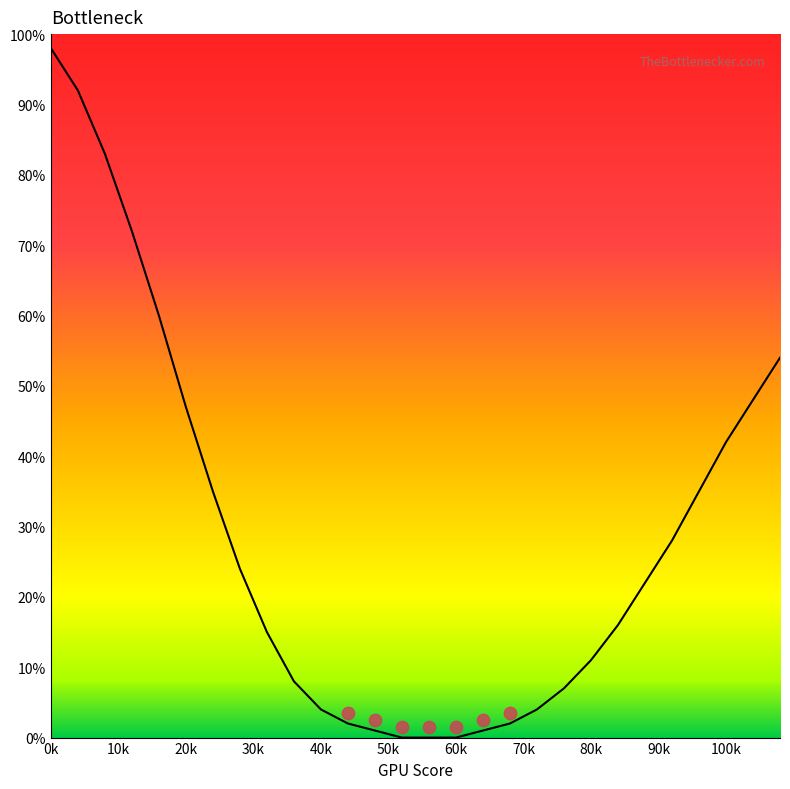

Between 24 and 80, which is larger?

24